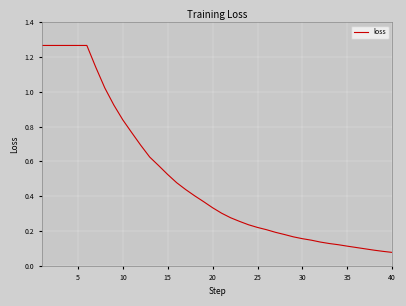

What is the difference between the maximum and minimum values?

1.2